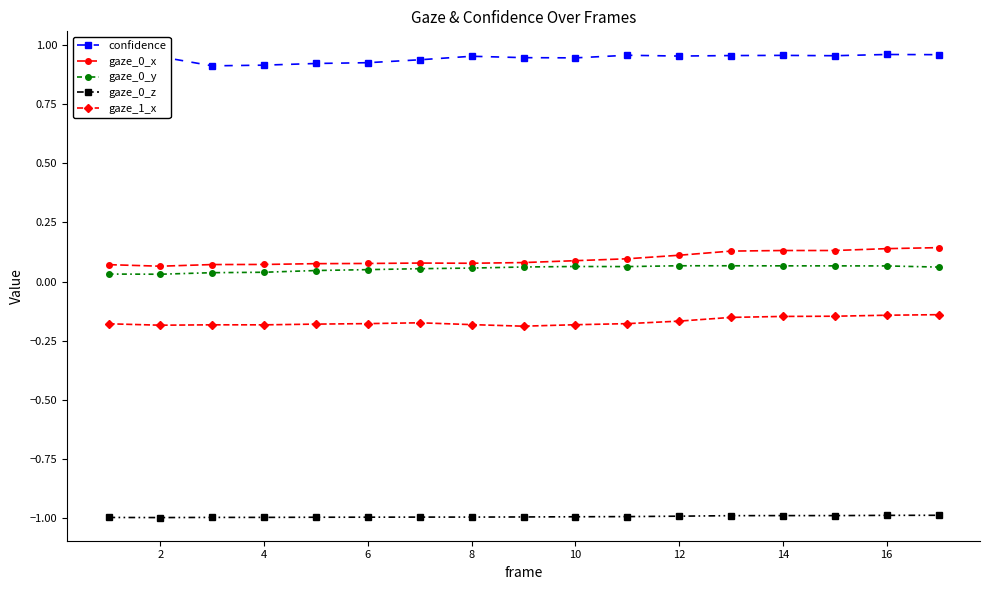

What is the sum of all gaze_0_x values?

1.6